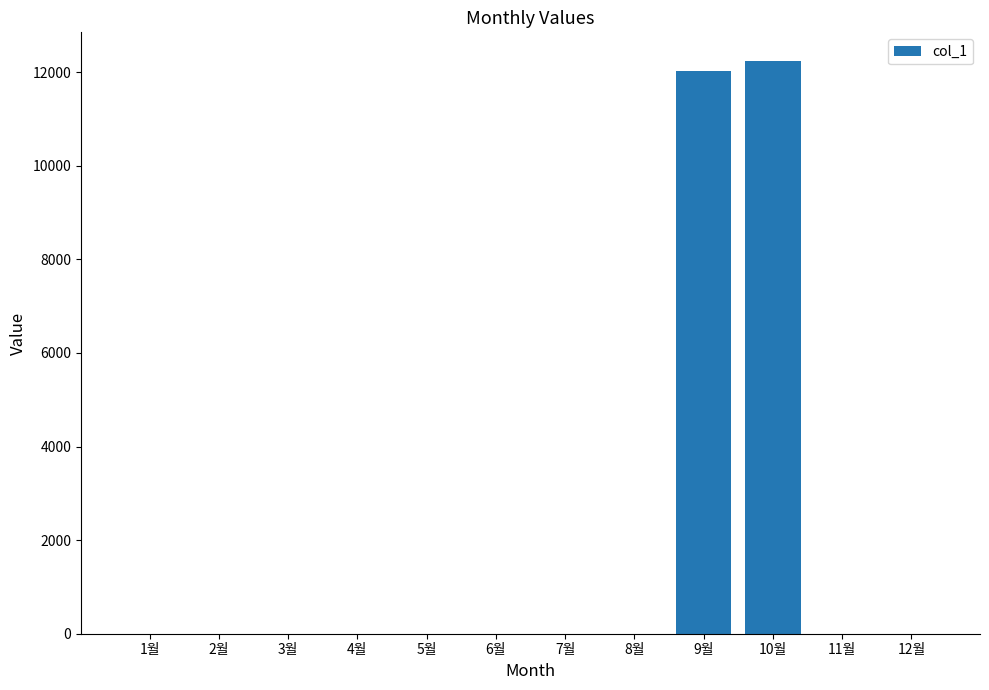

What is the maximum value shown in the chart?

12240